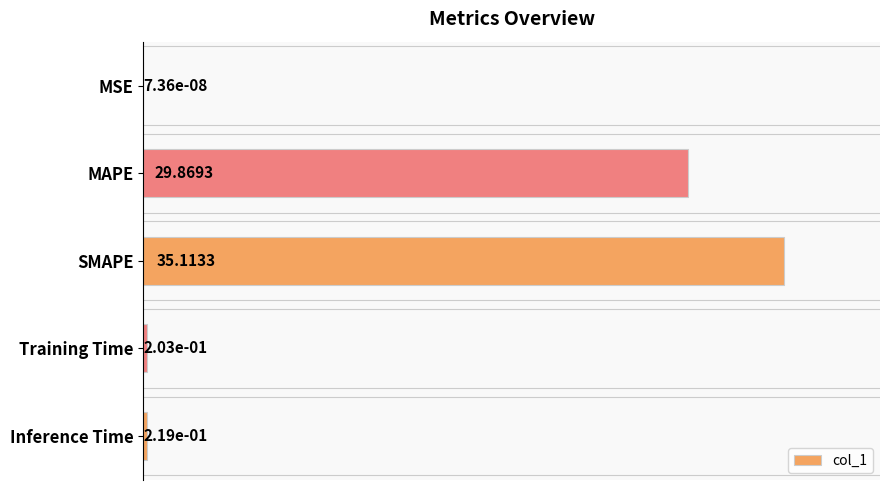

What is the sum of all values?

65.4